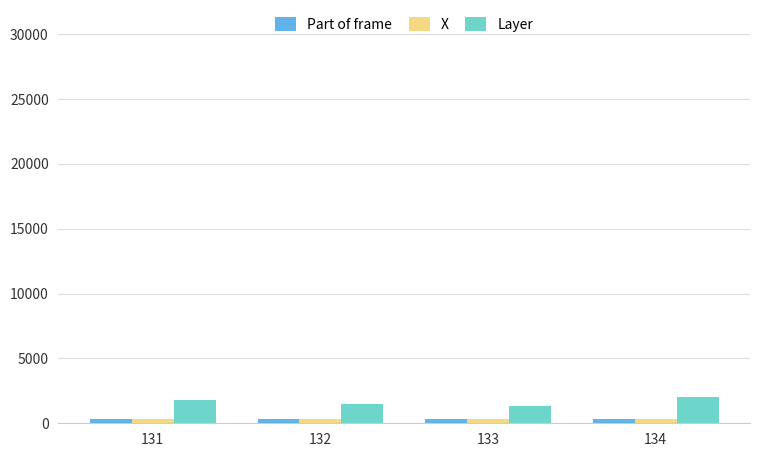

What is the minimum value for X?

330